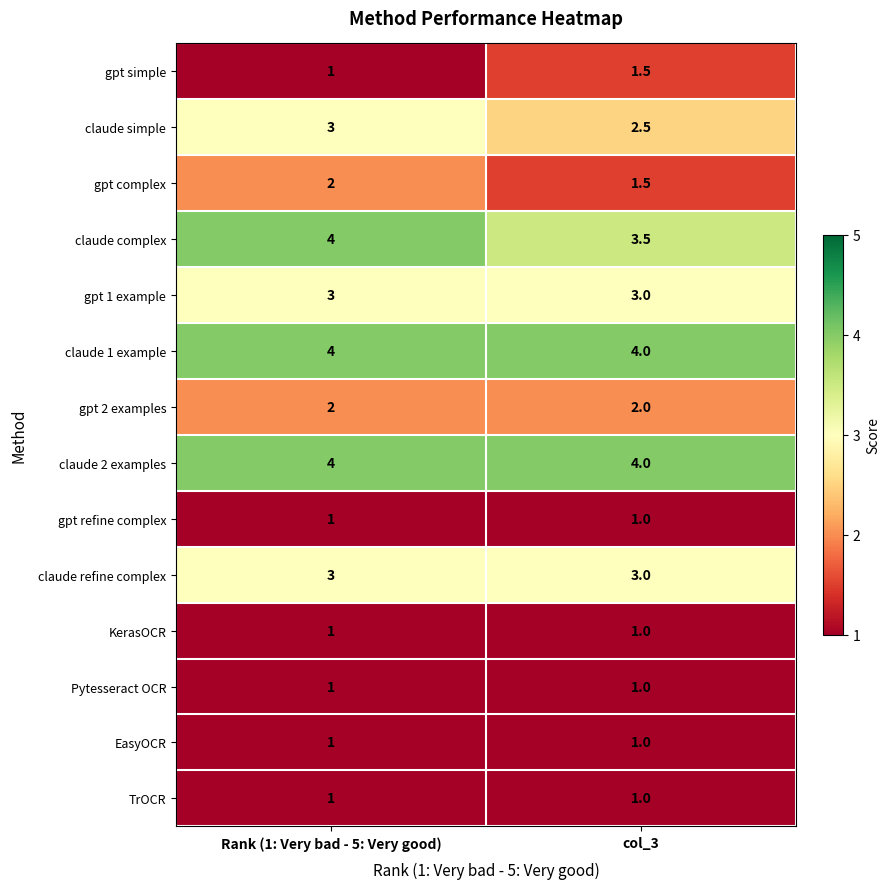

True or false: gpt refine complex has a value of 0.5 at col_3.

False